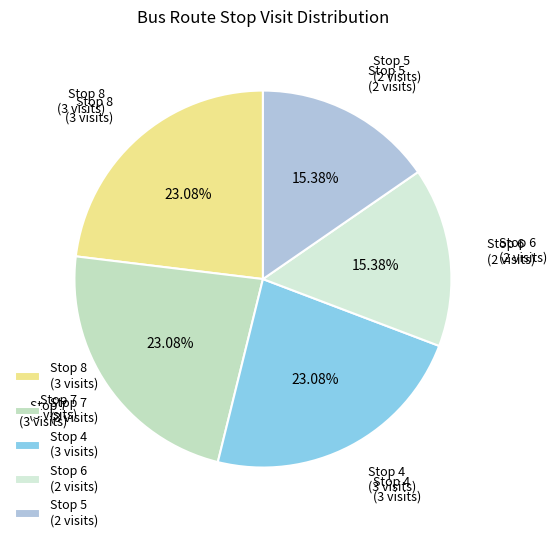

Combined, do Stop 8 (3 visits) and Stop 5 (2 visits) account for over 50%?

No